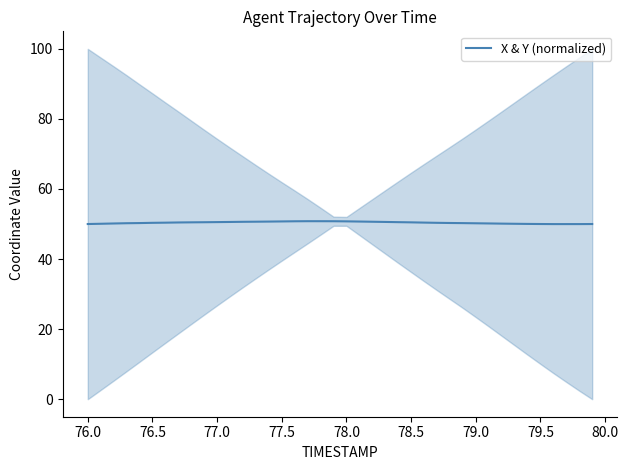

What is the highest value of the X & Y (normalized) series?

50.8